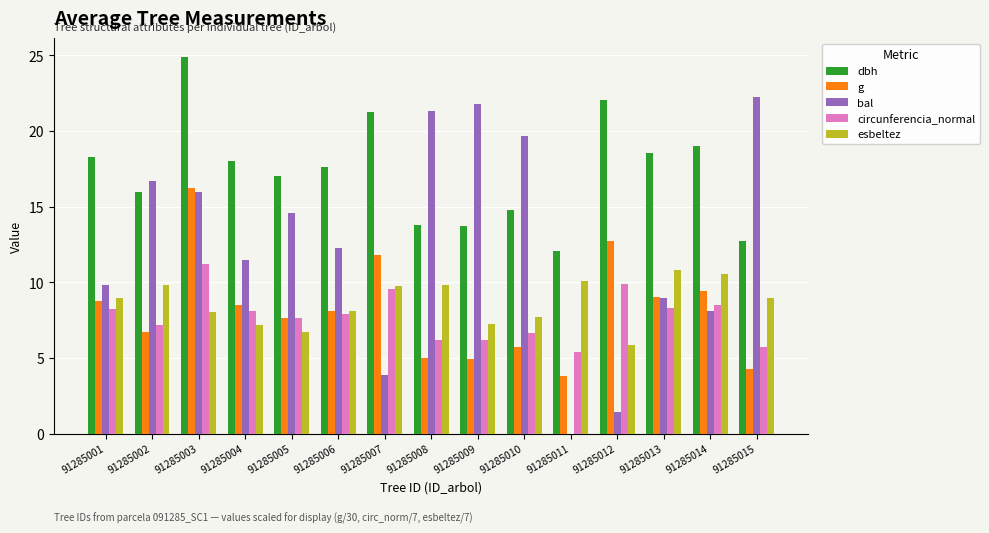

Between 91285003 and 91285014, which series saw the biggest shift?

bal